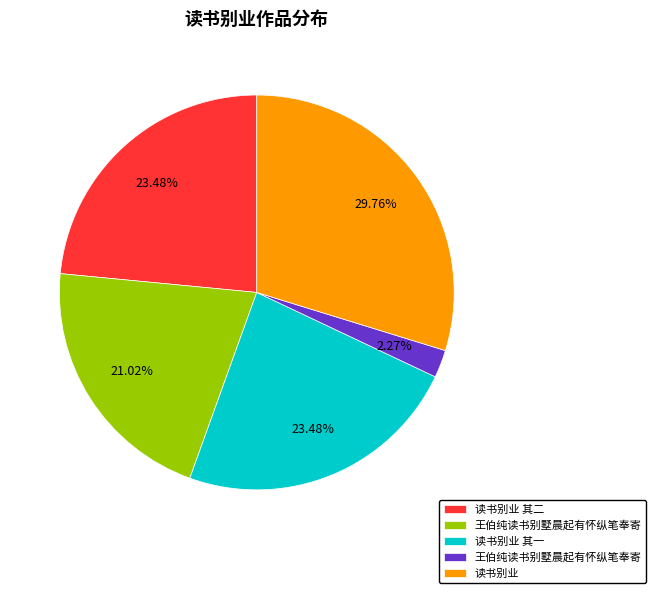

Is there a majority slice in this chart?

No